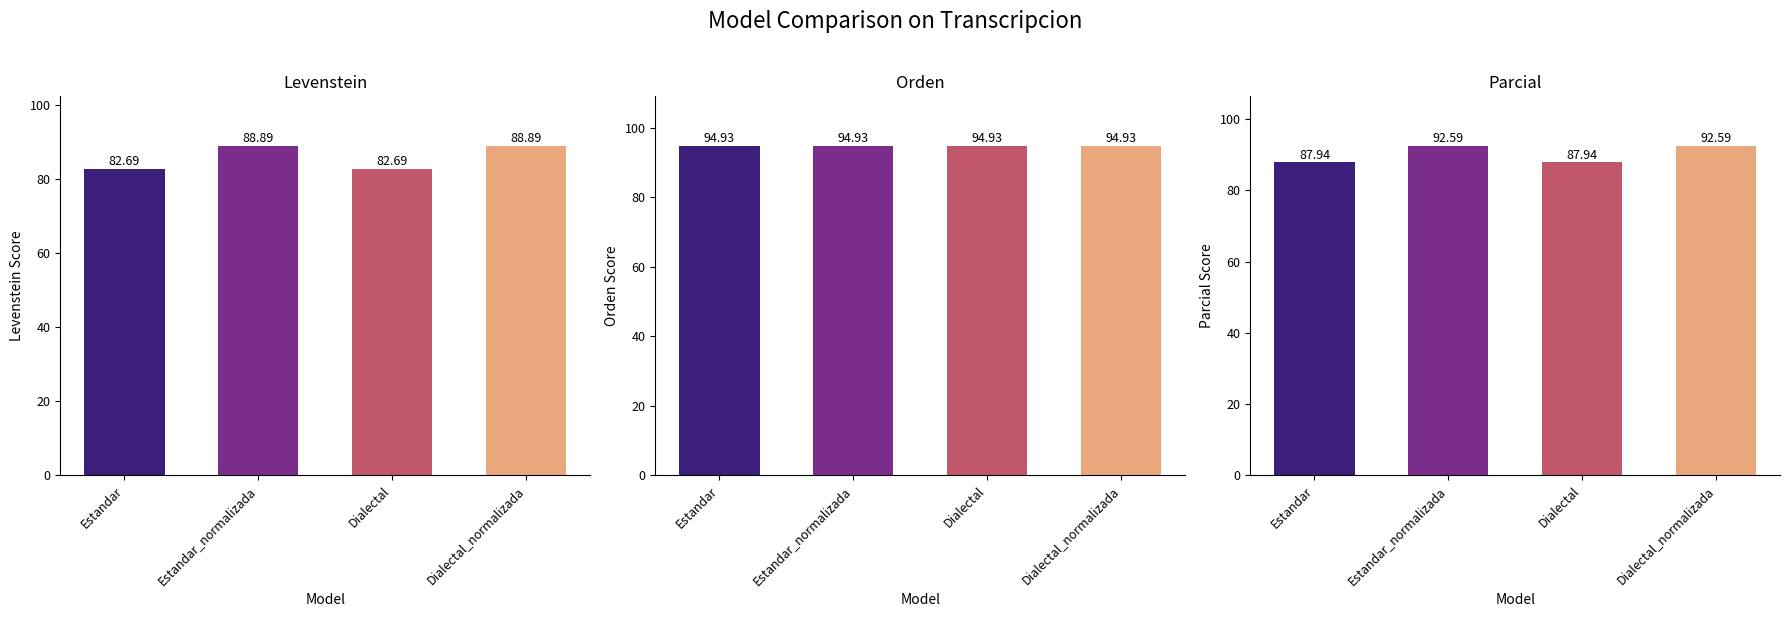

What position from the left is Dialectal?

3